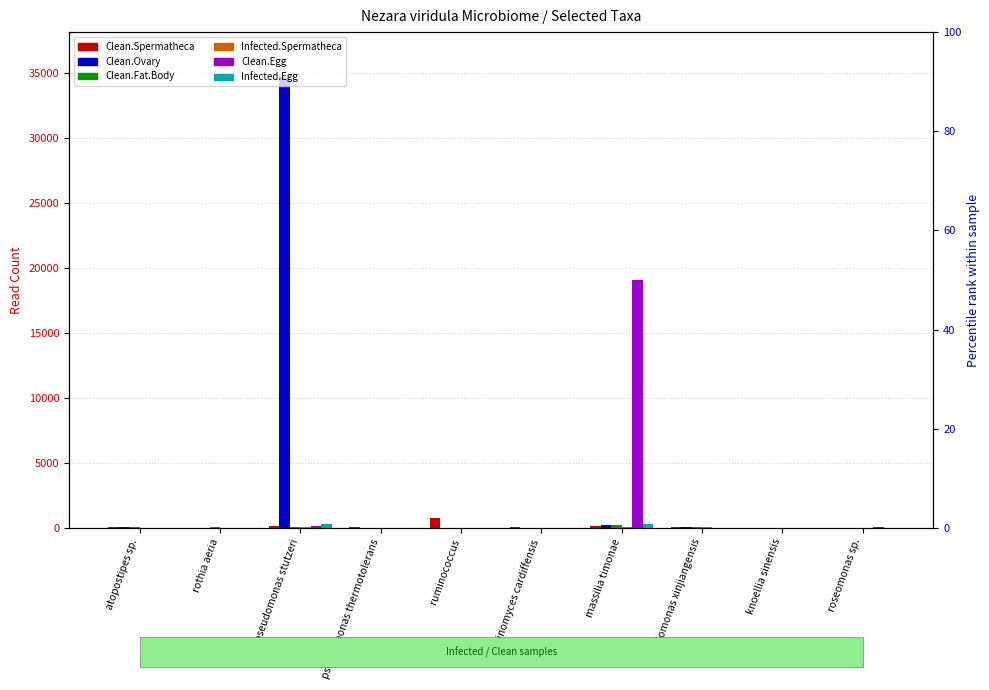

Where does the Clean.Spermatheca series first go above 61?

pseudomonas stutzeri